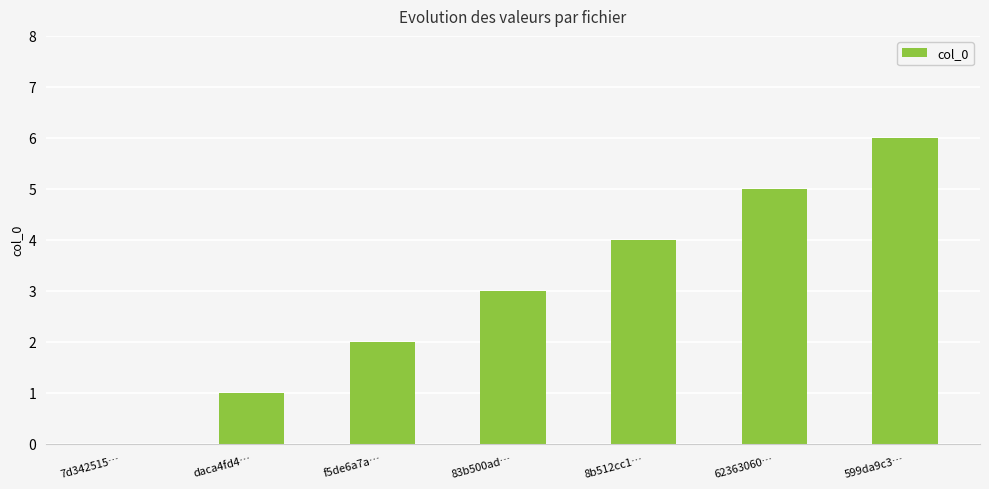

How many positive values are there?

6